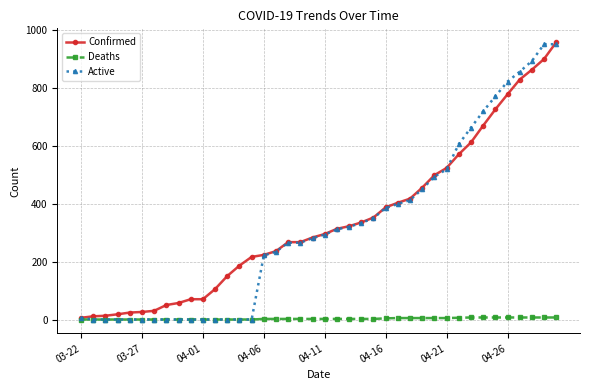

What is the sum of all Confirmed values?

13506